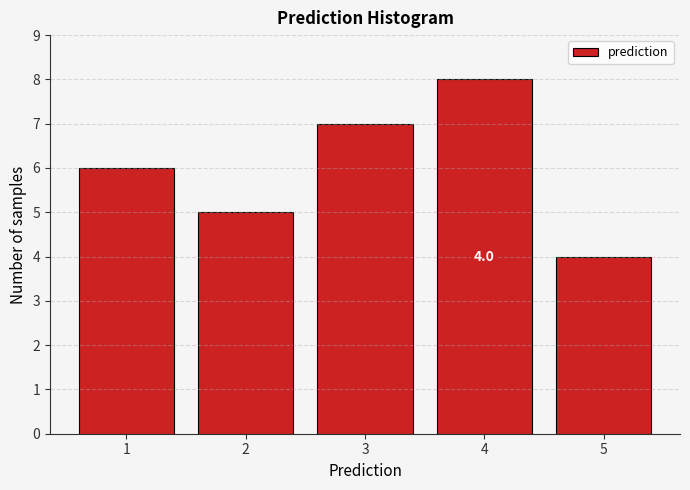

Which range on the x-axis has the tallest bar?

3.5 to 4.5